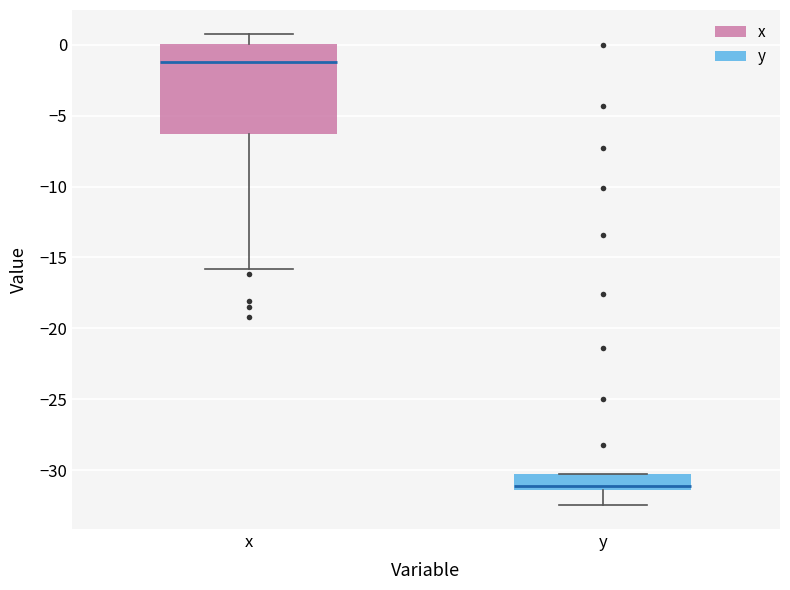

Where does the median line of the box for y sit on the y-axis? The values are not printed on the chart, so give them approximately, as read against the axis.

-31.0